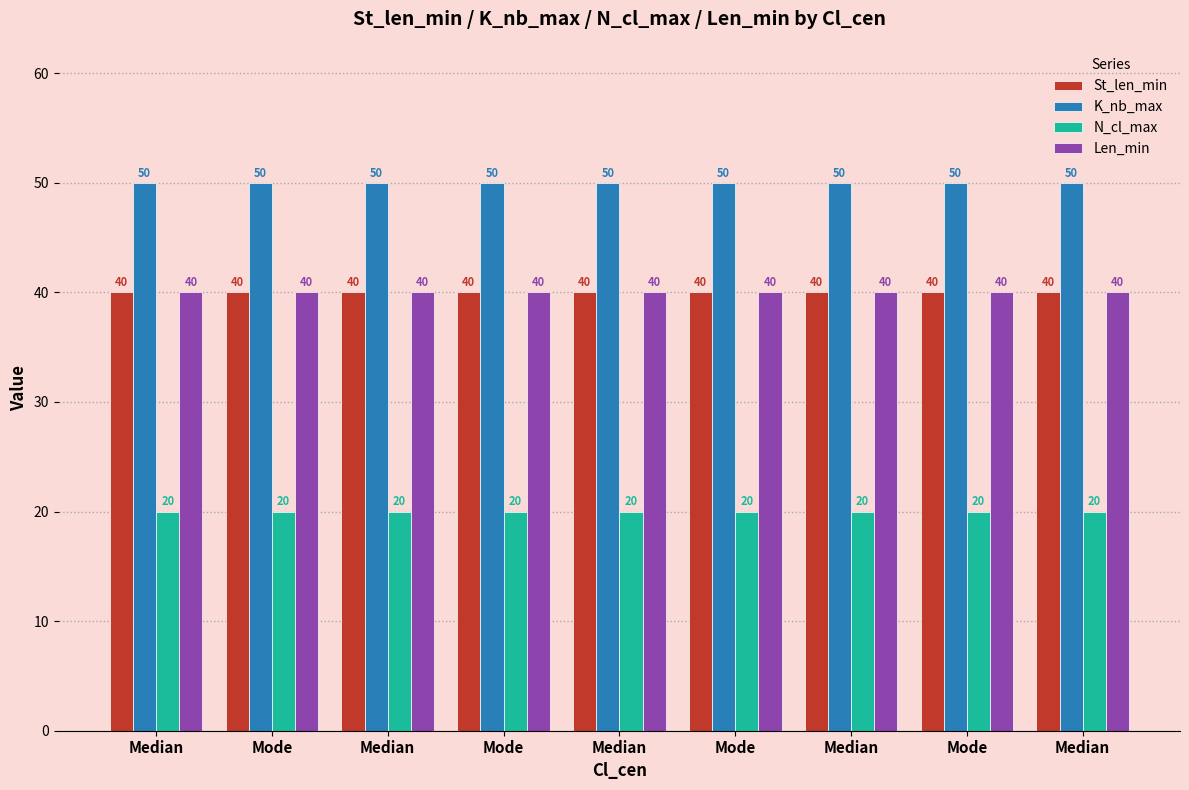

What are all the series names shown in the legend?

St_len_min, K_nb_max, N_cl_max, Len_min